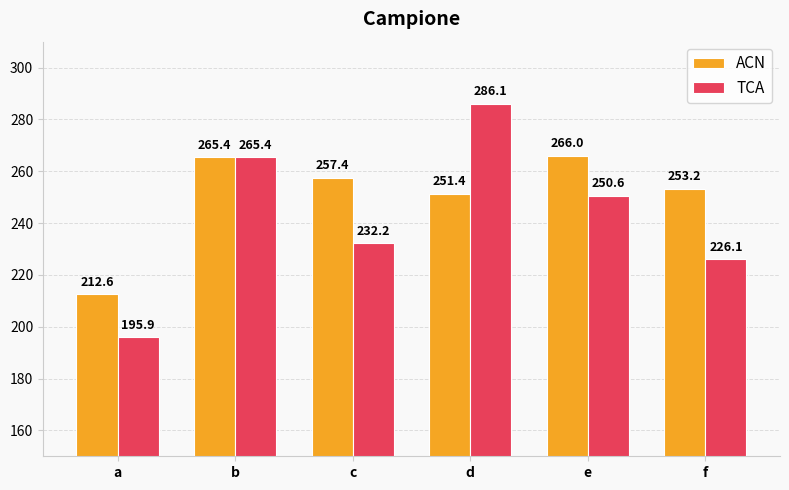

Which series has the largest total across all categories?

ACN